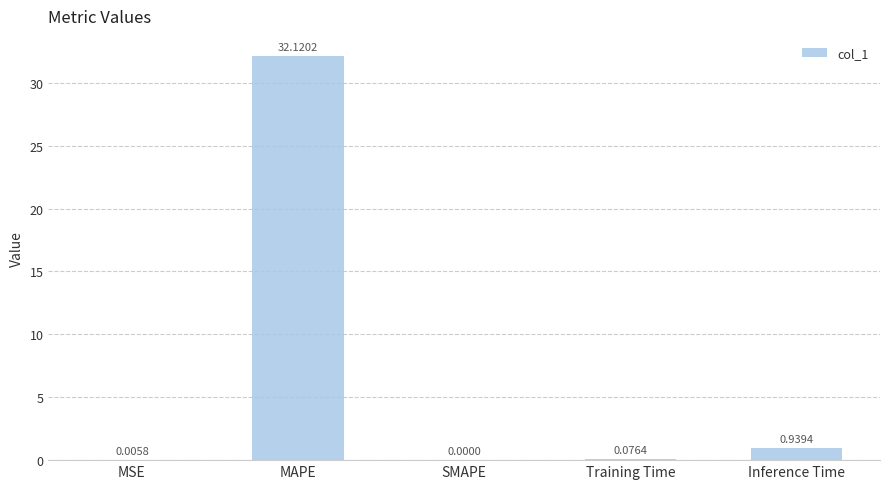

Are the bars horizontal?

No